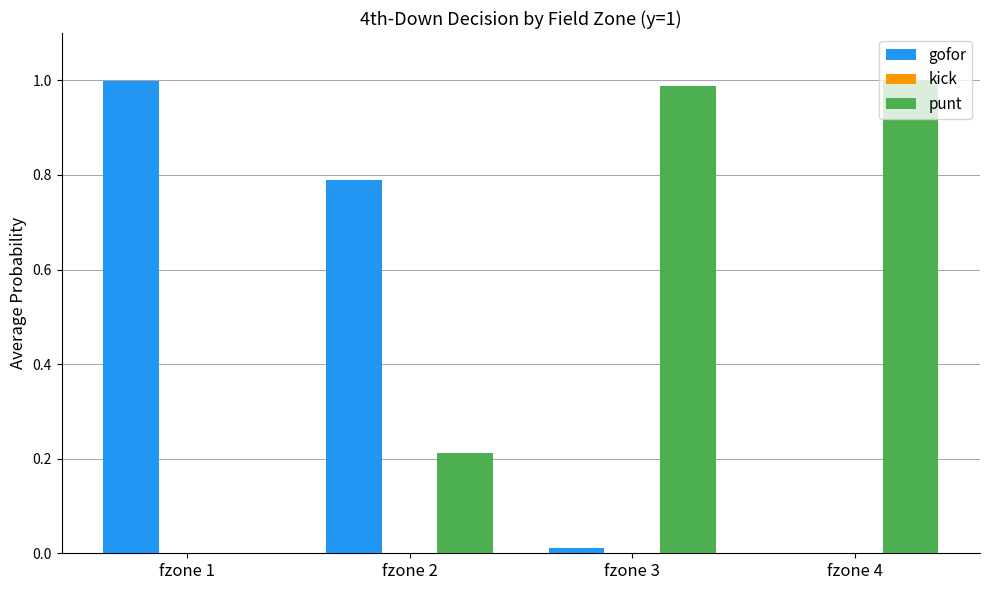

What is the sum of all gofor values?

1.8